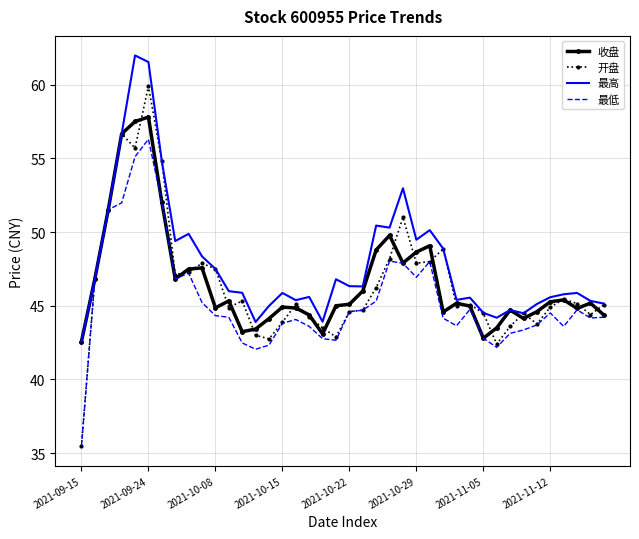

List the series in order of their peak value, highest first.

最高, 开盘, 收盘, 最低